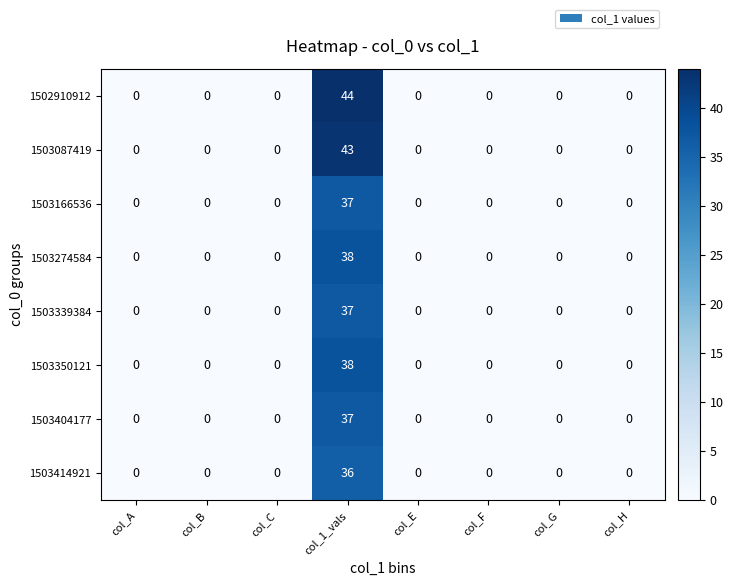

At which category does the chart reach its peak across all series?

col_1_vals